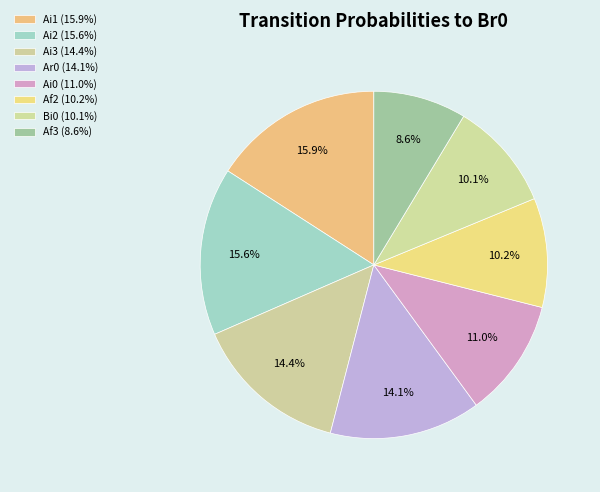

How many slices are in this pie chart?

8